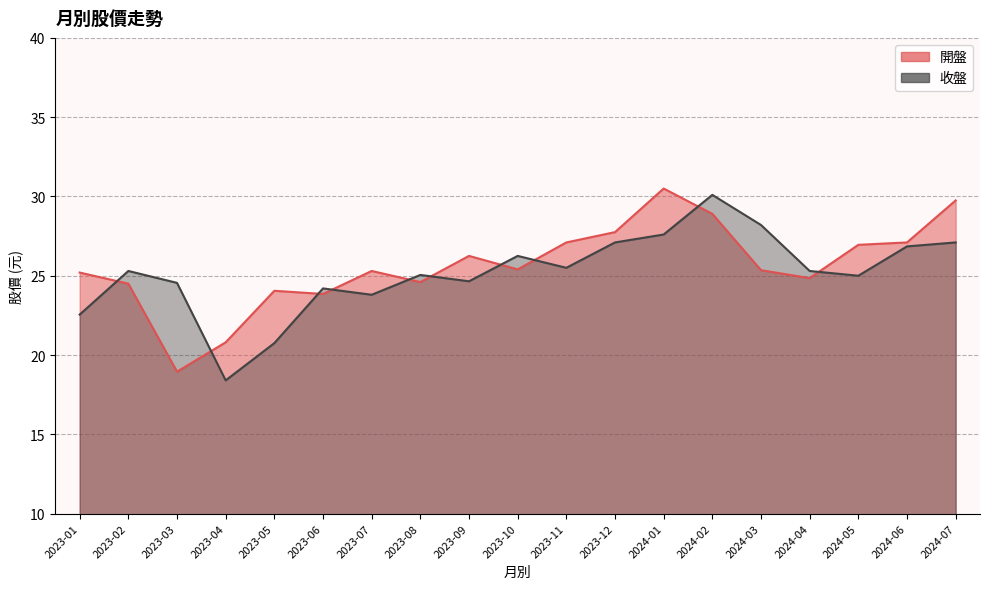

Which series has the largest total across all categories?

開盤